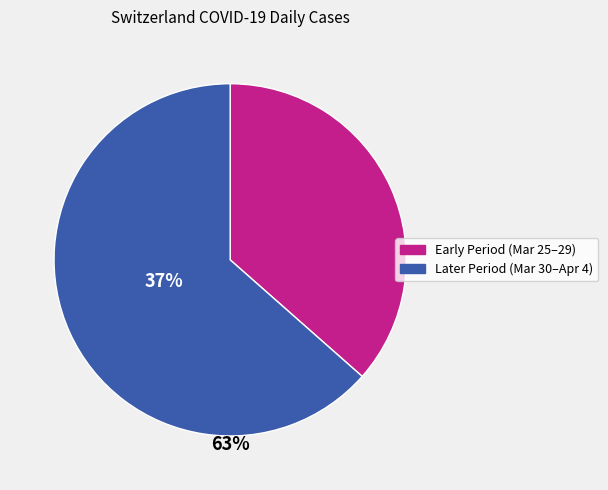

Is there a majority slice in this chart?

Yes